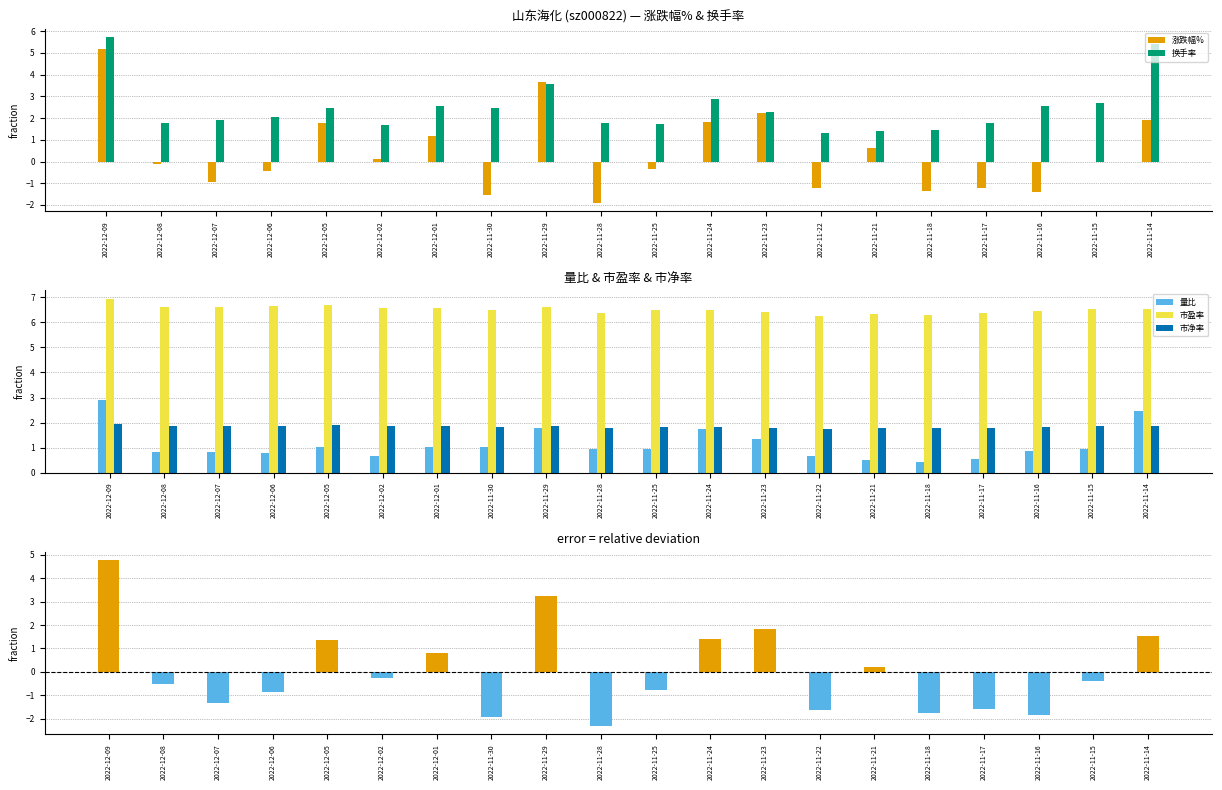

What is the average value of the 量比 series?

1.1